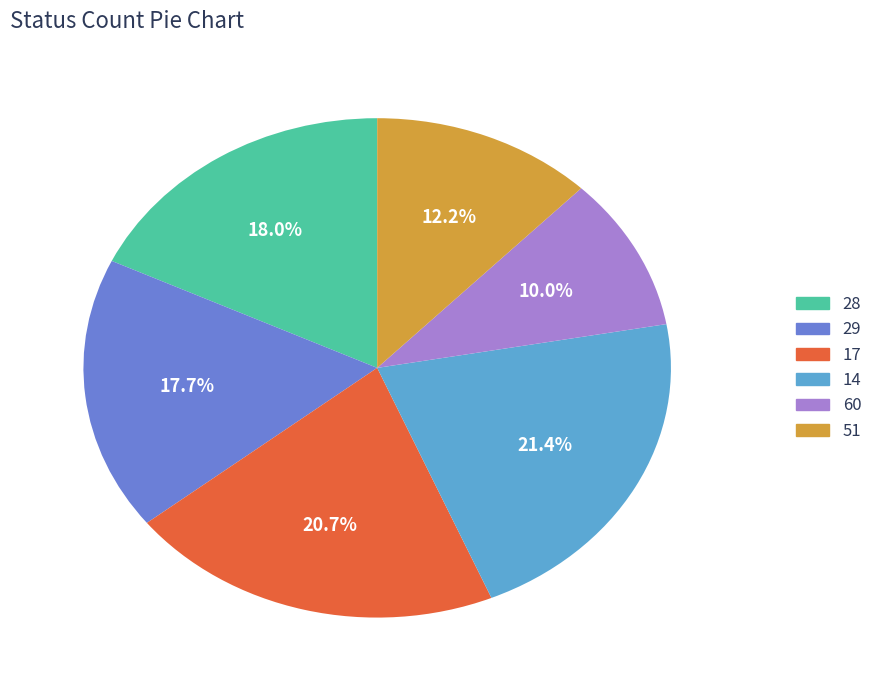

The 17 slice represents 21% of the pie. True or false?

True